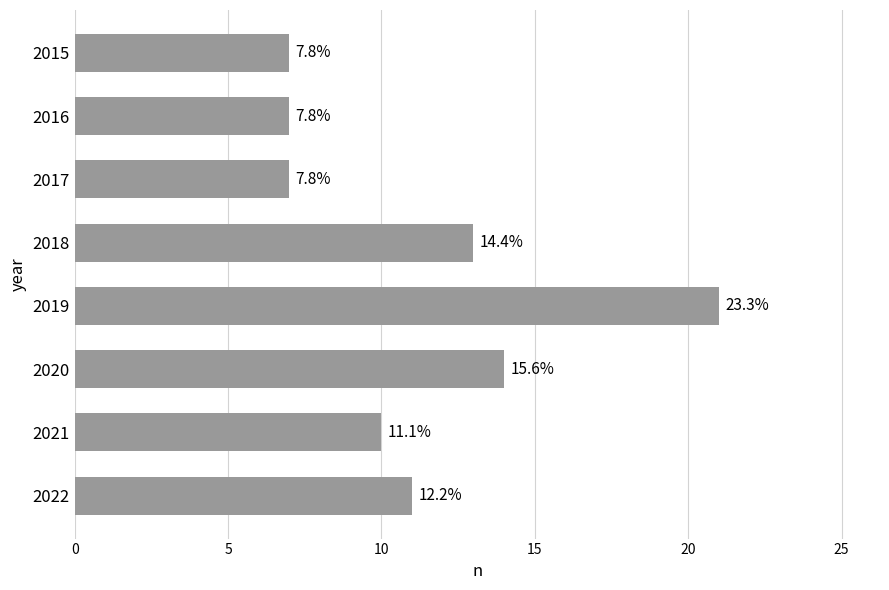

Does the chart contain any negative values?

No